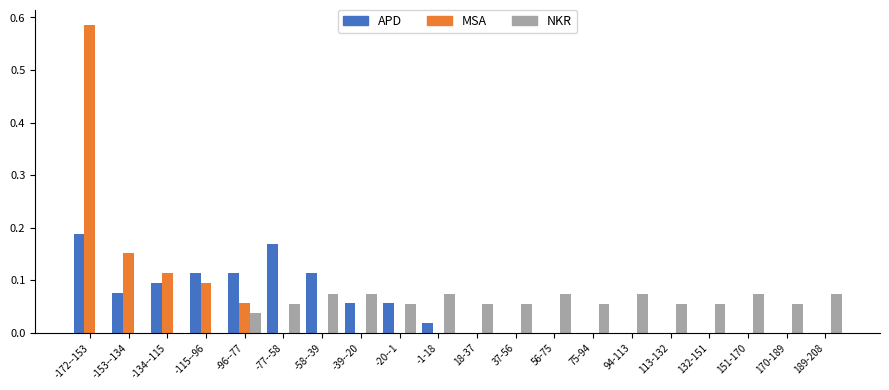

At which category is the sum across all series the highest?

-172--153